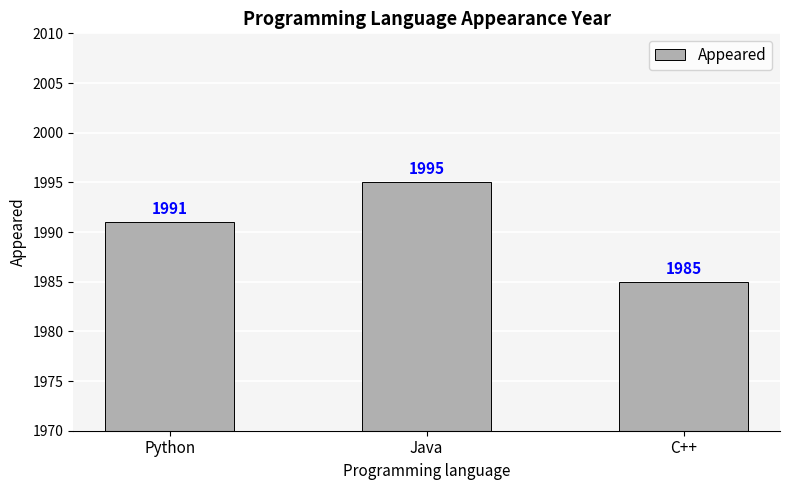

What is the smallest value displayed?

1985